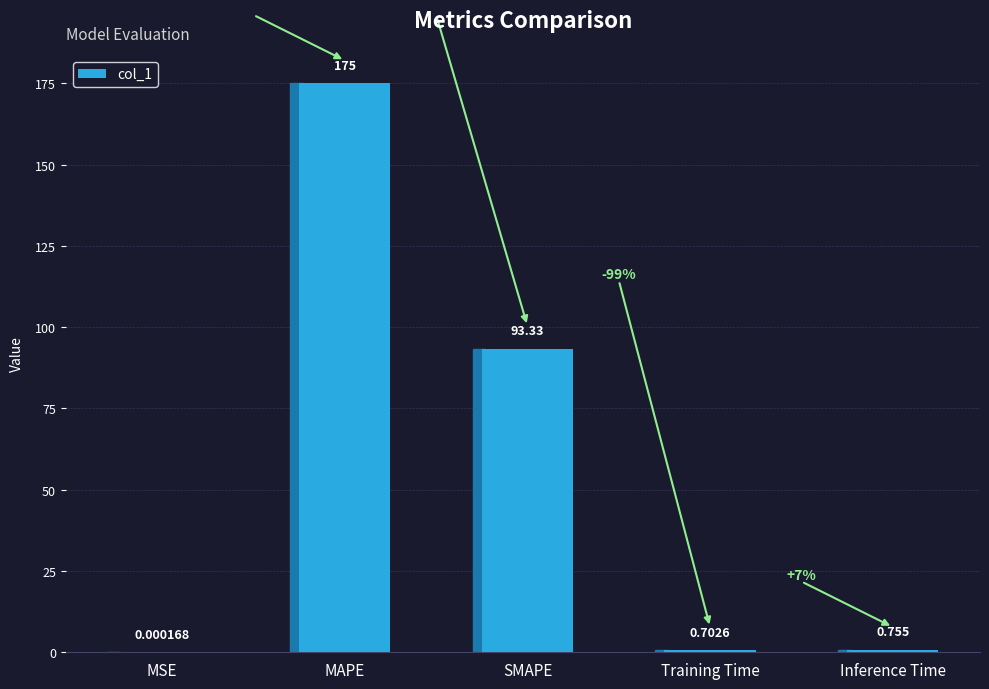

Where is the data nearest to the value 87?

SMAPE